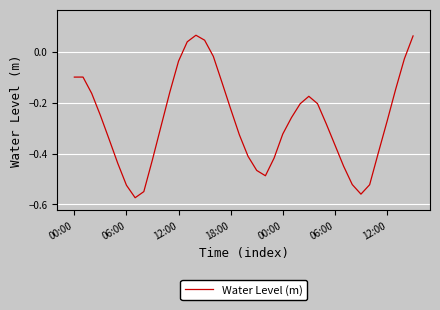

What is the difference between the maximum and minimum values?

0.6